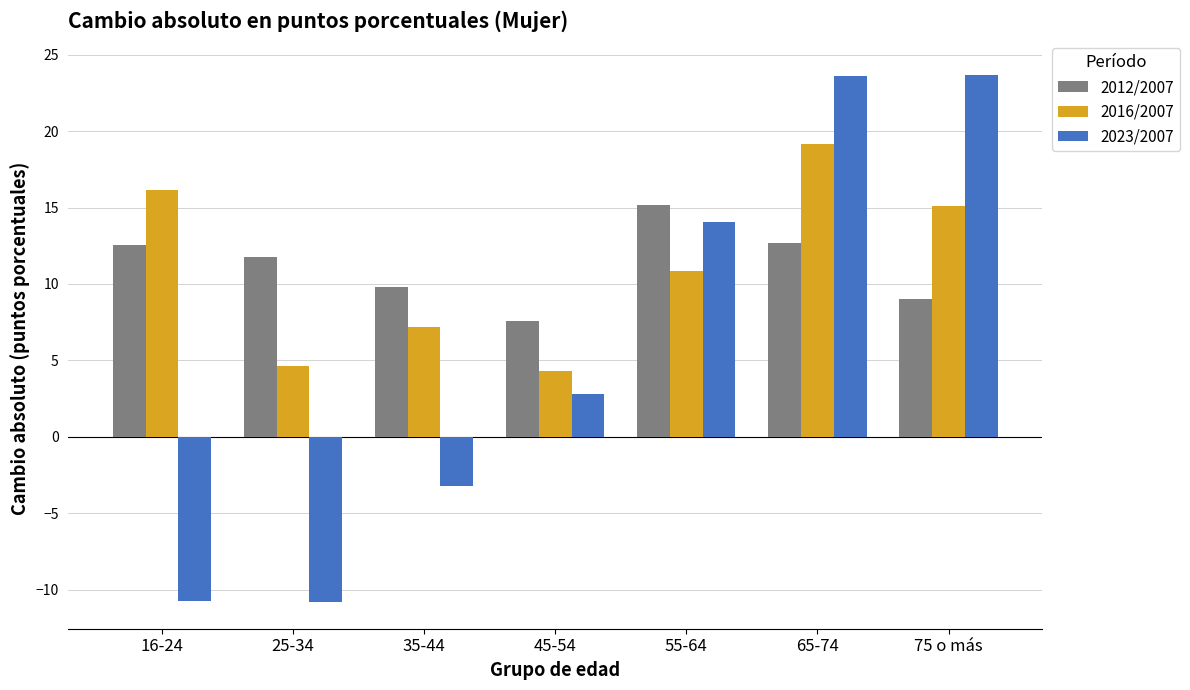

What is the total value across all series at 25-34?

5.5